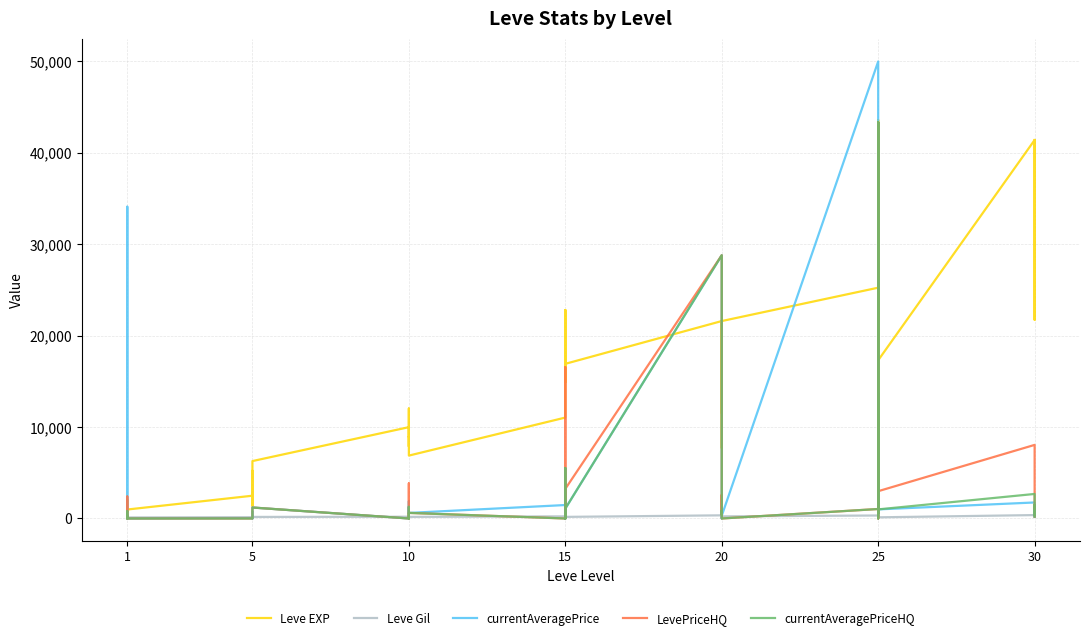

The currentAveragePriceHQ series shows 1037.4 at 25. True or false?

True